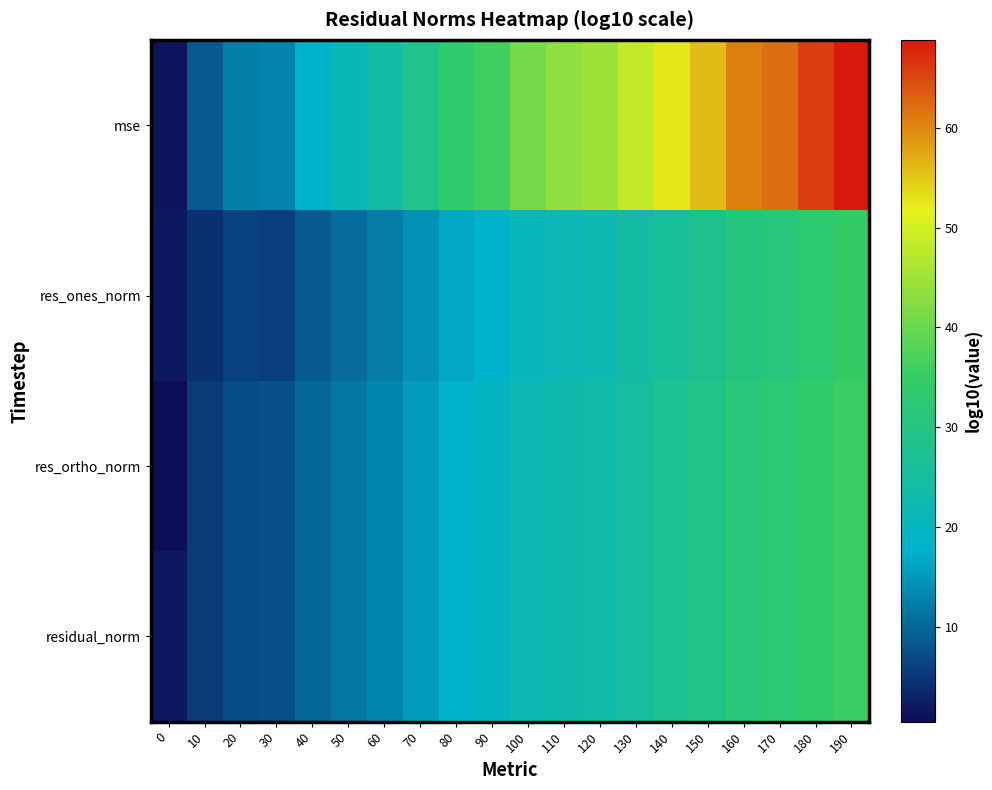

Which has a higher value, 140 or 40?

140